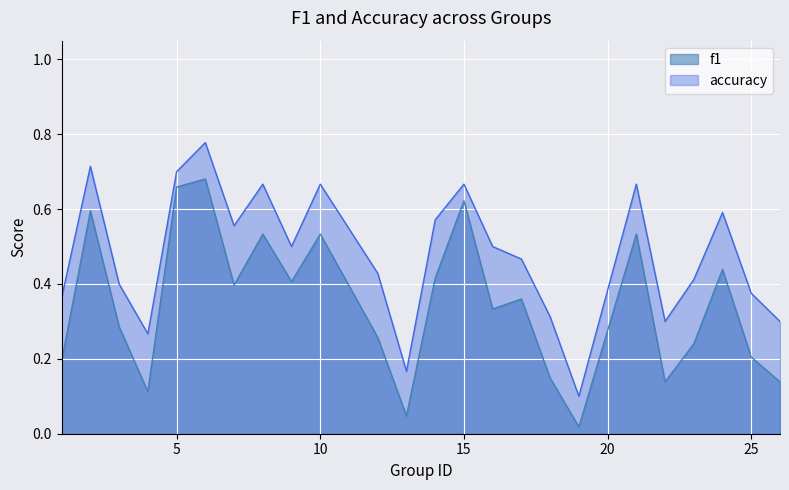

List the series in order of their overall mean, highest first.

accuracy, f1